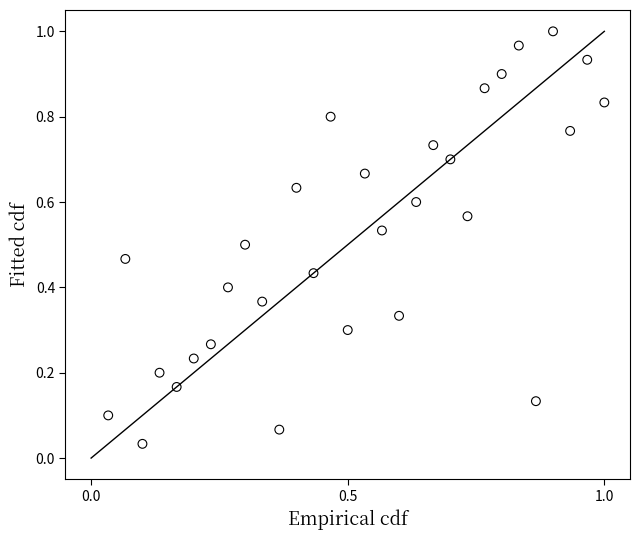

How many points are shown in the scatter plot?

30